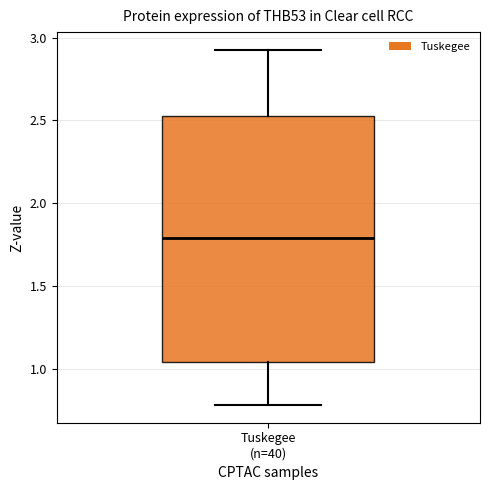

Where does the upper whisker of the box for Tuskegee (n=40) end on the y-axis? The values are not printed on the chart, so give them approximately, as read against the axis.

2.95